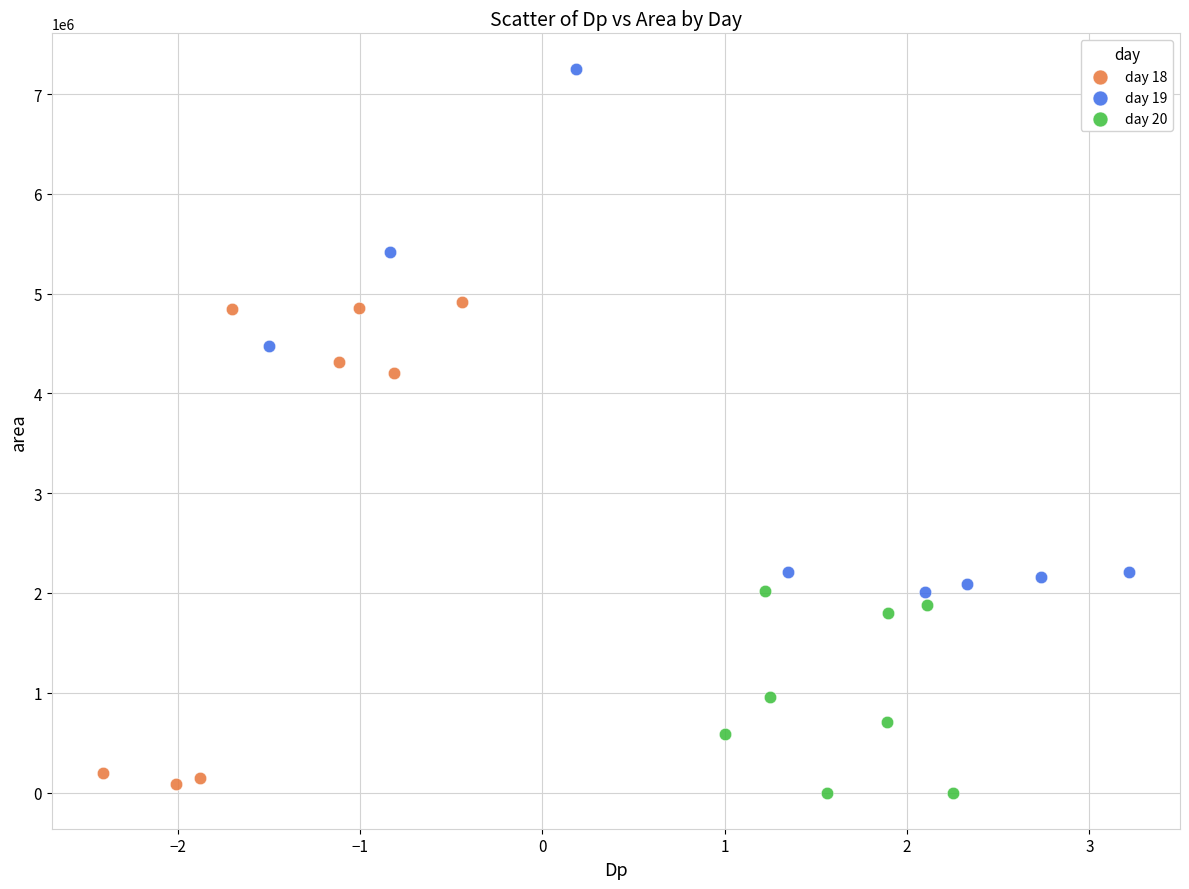

Which series reaches the maximum Y coordinate?

day 19